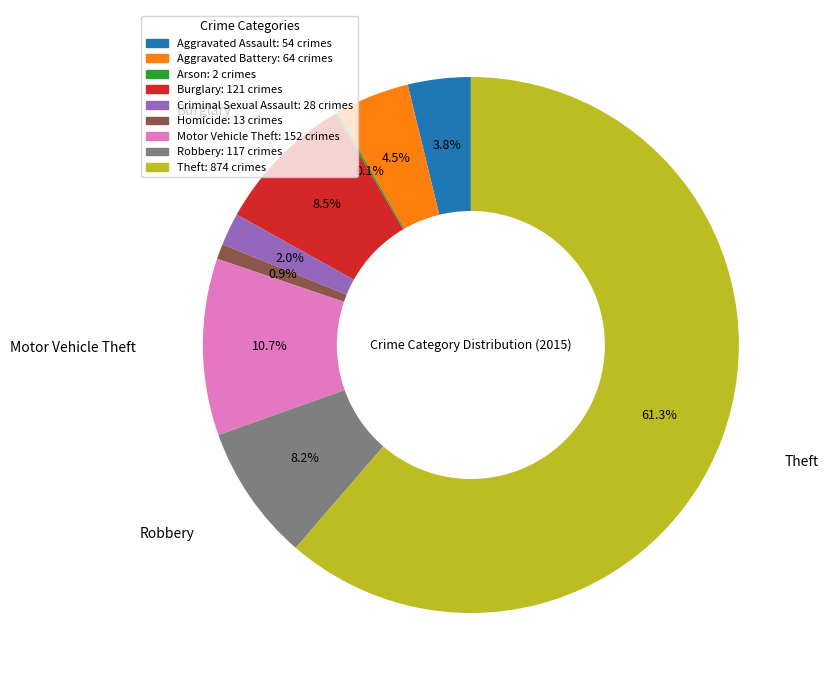

Which slice is the largest?

Theft